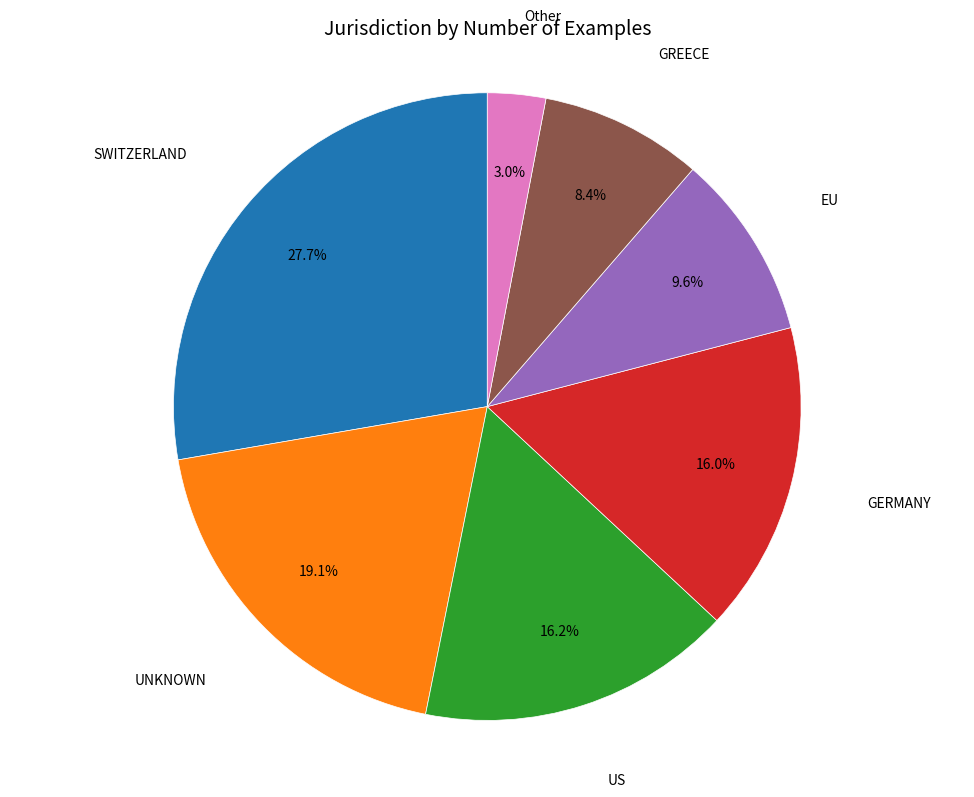

Does any single category account for the majority?

No